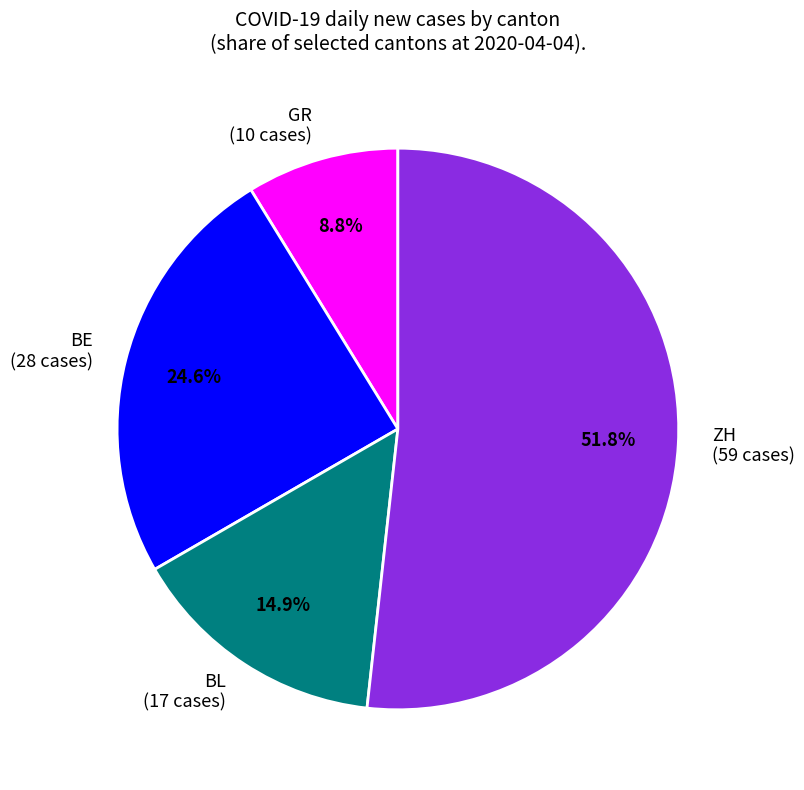

Rank the categories by value from highest to lowest.

ZH (59 cases), BE (28 cases), BL (17 cases), GR (10 cases)